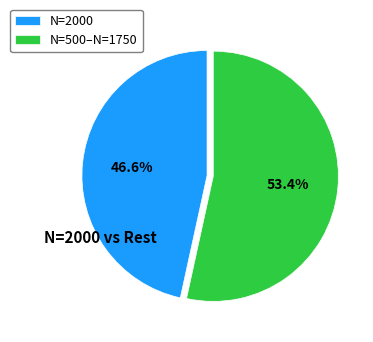

Count the number of slices in the pie.

2